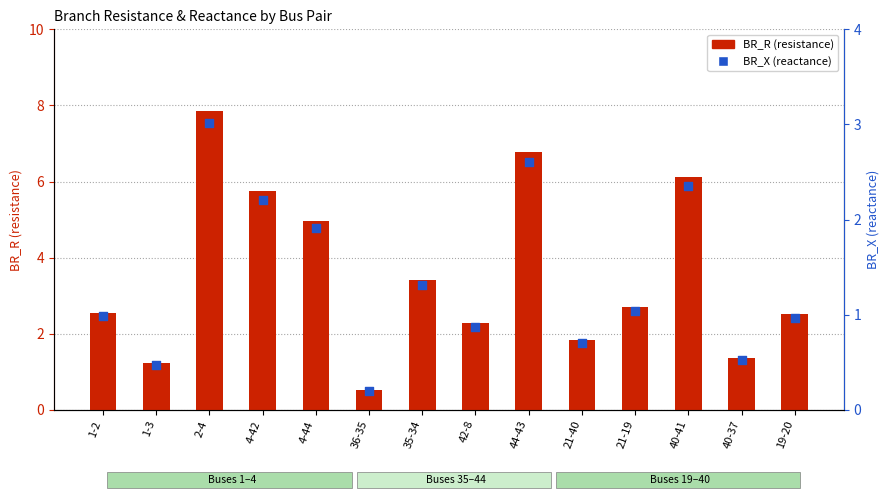

At how many categories does at least one series exceed 4?

5